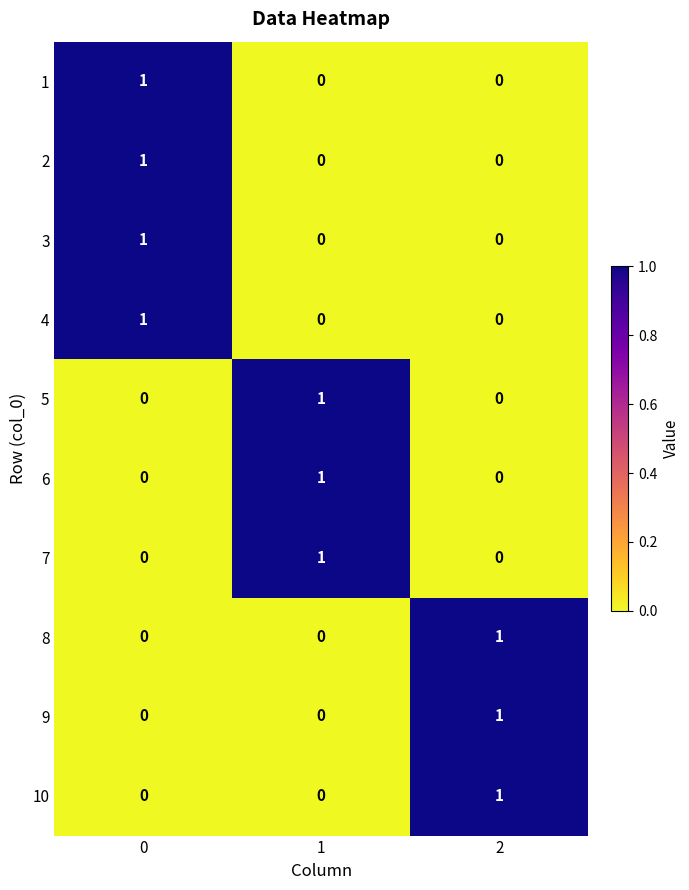

Is it true that 8 equals 1 at 2?

True